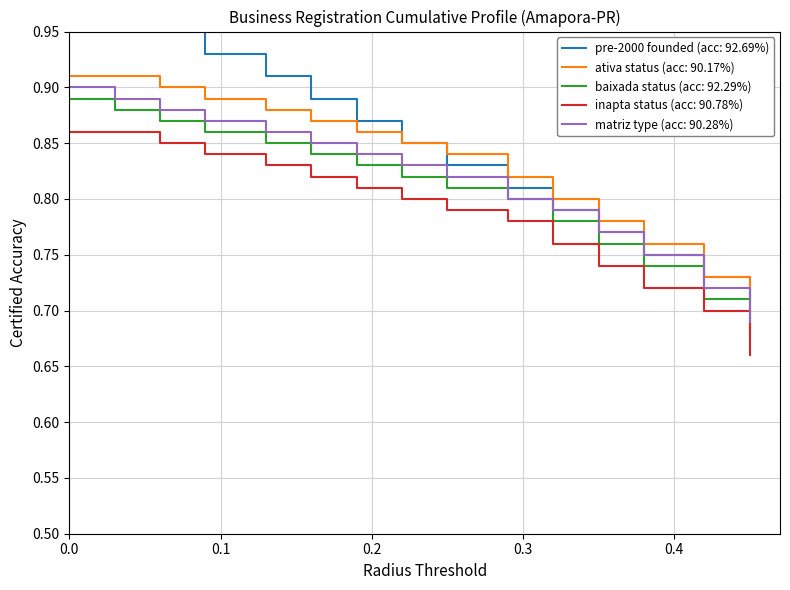

True or false: ativa status (acc: 90.17%) and inapta status (acc: 90.78%) cross at least once.

False